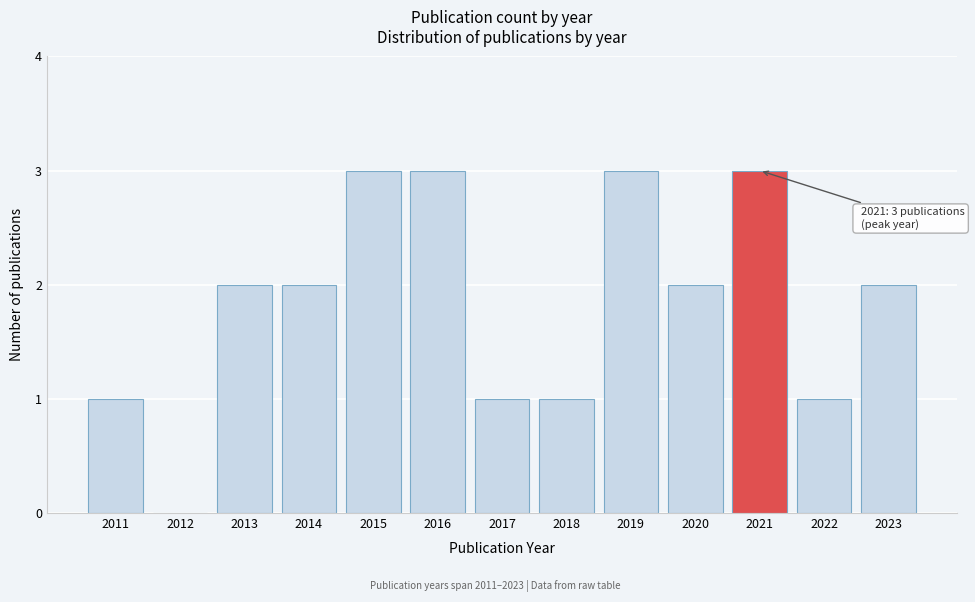

Reading left to right, transcribe all the data shown in this chart.

2011=1	2012=0	2013=2	2014=2	2015=3	2016=3	2017=1	2018=1	2019=3	2020=2	2021=3	2022=1	2023=2